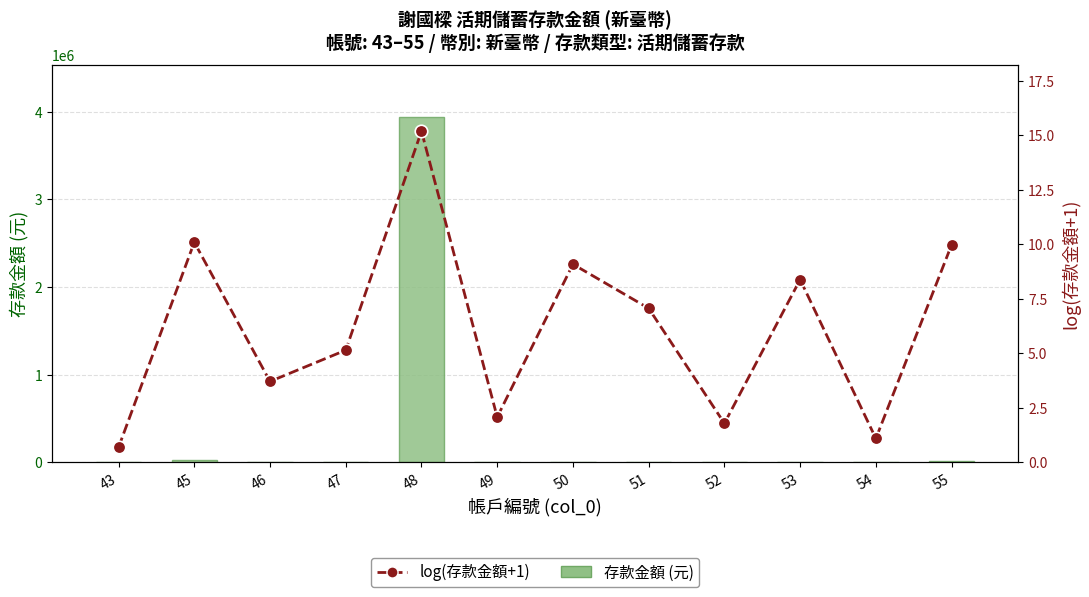

How many series are shown in this chart?

2